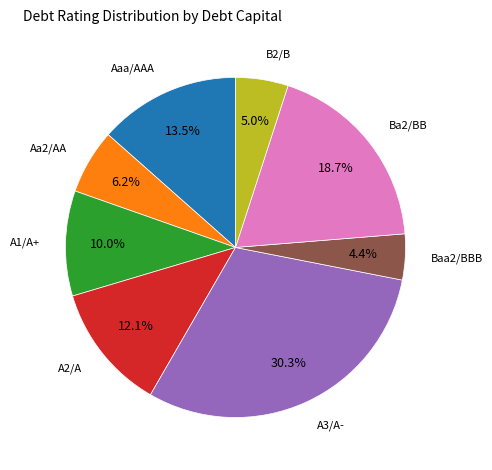

Is there any slice that represents more than half of the pie?

No